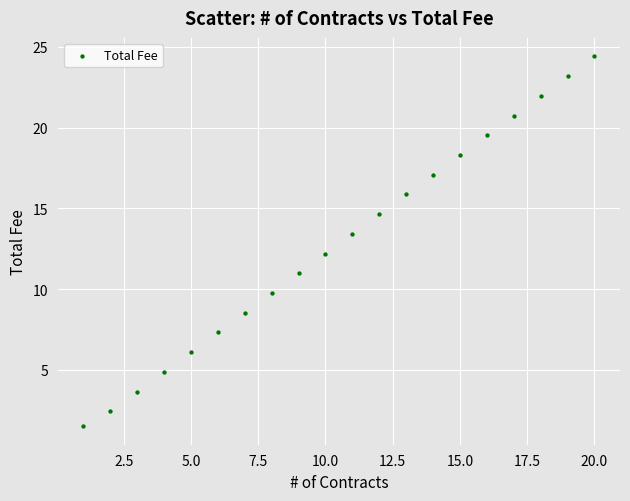

What is the range of X values (max minus min)?

19.0